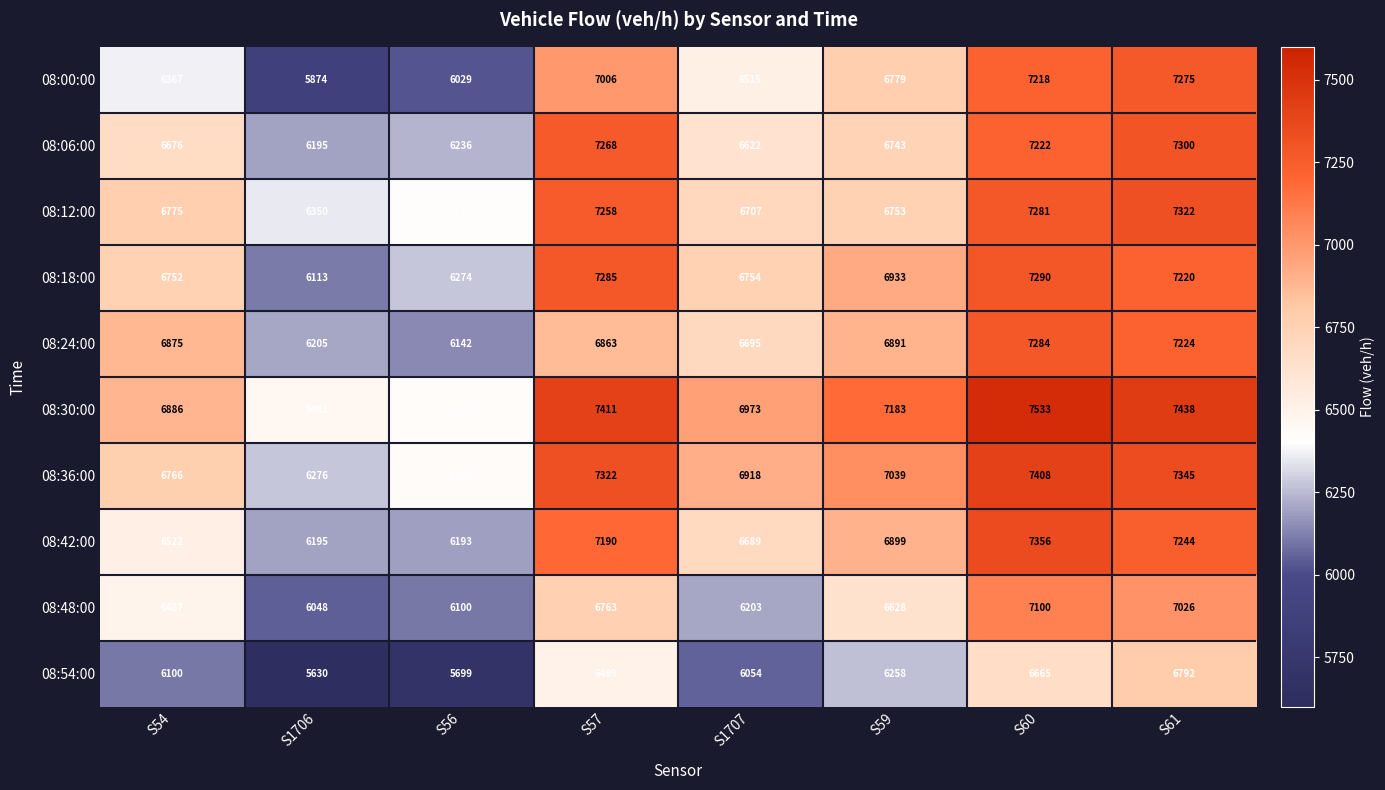

Between S1706 and S59, which series saw the biggest shift?

08:00:00